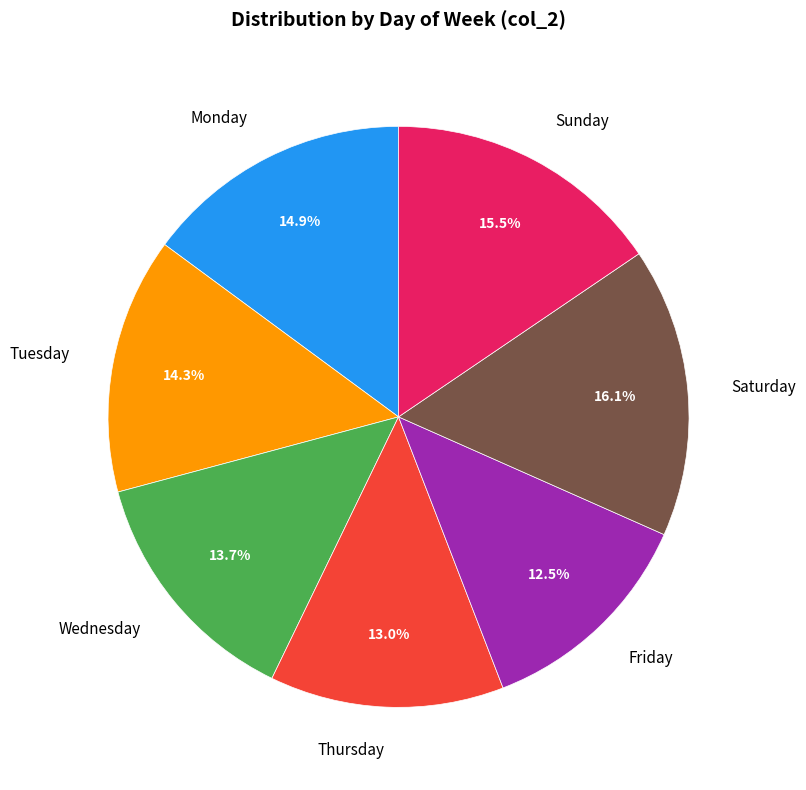

What is the largest slice in the pie chart?

Saturday